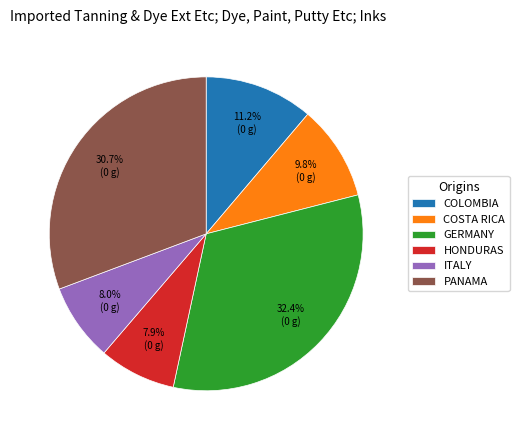

Count the number of slices in the pie.

6